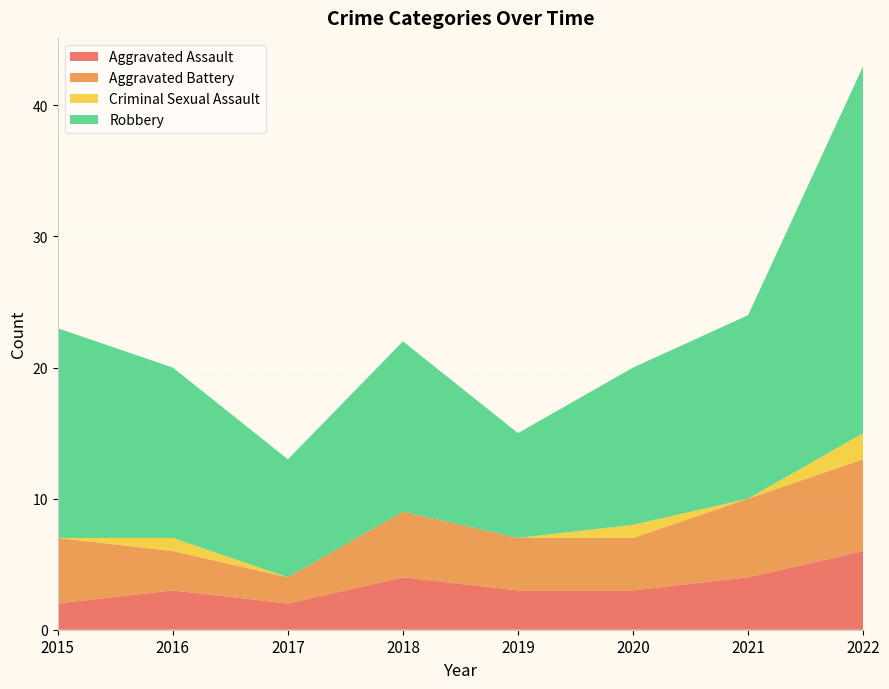

Reading right to left, extract all data points from this chart.

Aggravated Assault: 6	4	3	3	4	2	3	2
Aggravated Battery: 7	6	4	4	5	2	3	5
Criminal Sexual Assault: 2	0	1	0	0	0	1	0
Robbery: 28	14	12	8	13	9	13	16